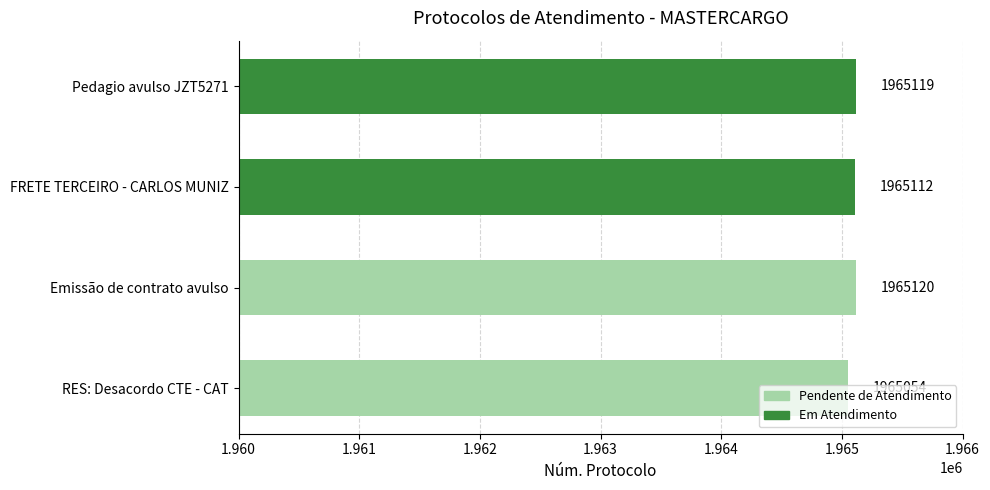

What is the difference between the values at Emissão de contrato avulso and Pedagio avulso JZT5271?

1